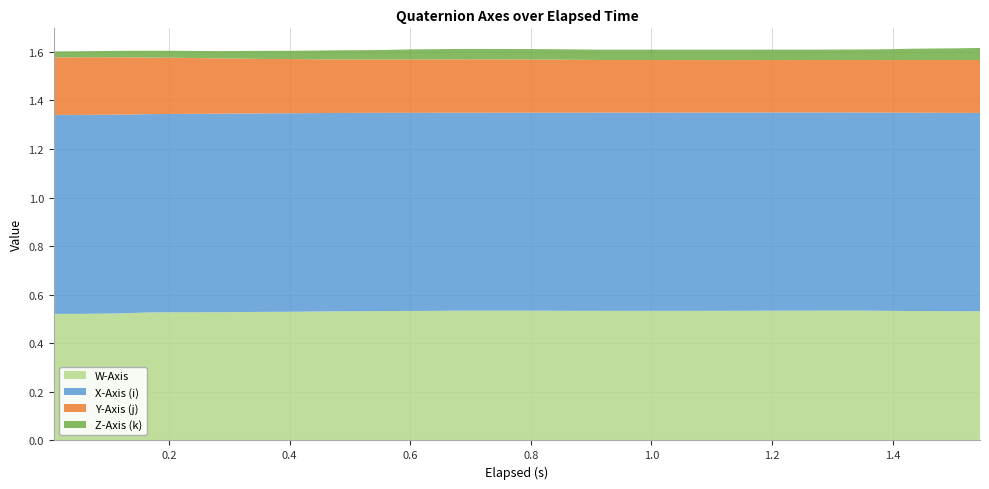

Reading right to left, what are all the values shown in this chart?

W-Axis: 39=0.5	38=0.5	37=0.5	36=0.5	35=0.5	34=0.5	33=0.5	32=0.5	31=0.5	30=0.5	29=0.5	28=0.5	27=0.5	26=0.5	25=0.5	24=0.5	23=0.5	22=0.5	21=0.5	20=0.5	19=0.5	18=0.5	17=0.5	16=0.5	15=0.5	14=0.5	13=0.5	12=0.5	11=0.5	10=0.5	9=0.5	8=0.5	7=0.5	6=0.5	5=0.5	4=0.5	3=0.5	2=0.5	1=0.5	0=0.5
X-Axis (i): 39=0.8	38=0.8	37=0.8	36=0.8	35=0.8	34=0.8	33=0.8	32=0.8	31=0.8	30=0.8	29=0.8	28=0.8	27=0.8	26=0.8	25=0.8	24=0.8	23=0.8	22=0.8	21=0.8	20=0.8	19=0.8	18=0.8	17=0.8	16=0.8	15=0.8	14=0.8	13=0.8	12=0.8	11=0.8	10=0.8	9=0.8	8=0.8	7=0.8	6=0.8	5=0.8	4=0.8	3=0.8	2=0.8	1=0.8	0=0.8
Y-Axis (j): 39=0.2	38=0.2	37=0.2	36=0.2	35=0.2	34=0.2	33=0.2	32=0.2	31=0.2	30=0.2	29=0.2	28=0.2	27=0.2	26=0.2	25=0.2	24=0.2	23=0.2	22=0.2	21=0.2	20=0.2	19=0.2	18=0.2	17=0.2	16=0.2	15=0.2	14=0.2	13=0.2	12=0.2	11=0.2	10=0.2	9=0.2	8=0.2	7=0.2	6=0.2	5=0.2	4=0.2	3=0.2	2=0.2	1=0.2	0=0.2
Z-Axis (k): 39=0.0	38=0.0	37=0.0	36=0.0	35=0.0	34=0.0	33=0.0	32=0.0	31=0.0	30=0.0	29=0.0	28=0.0	27=0.0	26=0.0	25=0.0	24=0.0	23=0.0	22=0.0	21=0.0	20=0.0	19=0.0	18=0.0	17=0.0	16=0.0	15=0.0	14=0.0	13=0.0	12=0.0	11=0.0	10=0.0	9=0.0	8=0.0	7=0.0	6=0.0	5=0.0	4=0.0	3=0.0	2=0.0	1=0.0	0=0.0